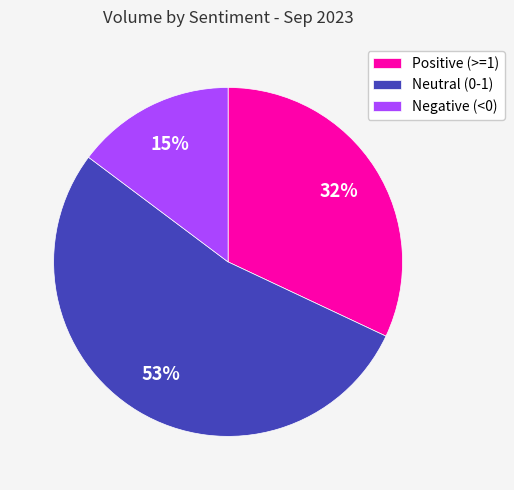

True or false: Negative (<0) accounts for 25% of the total.

False